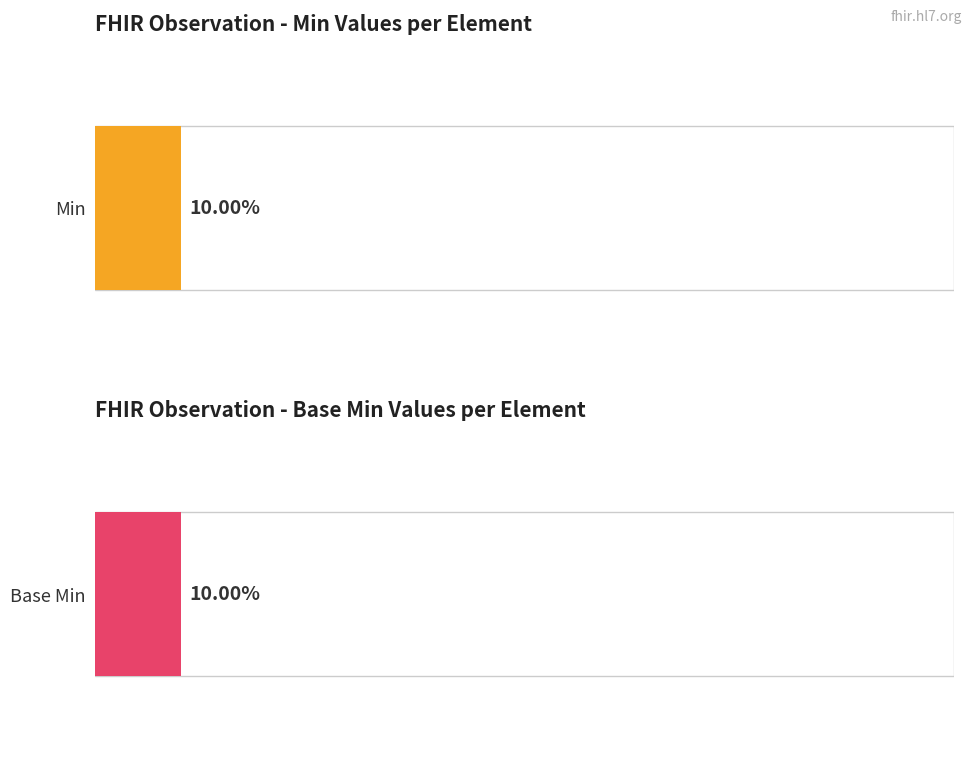

The value of Min at Observation.meta is 0. True or false?

False